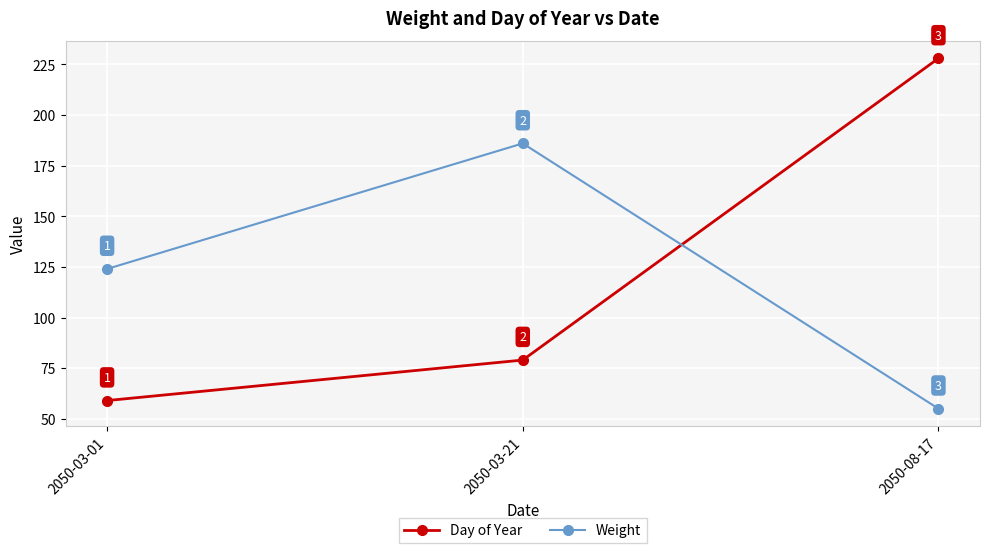

Which series has the widest spread of values?

Day of Year